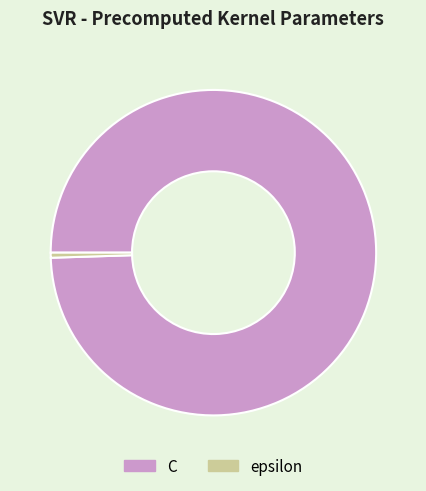

Rank the categories by value from highest to lowest.

C, epsilon